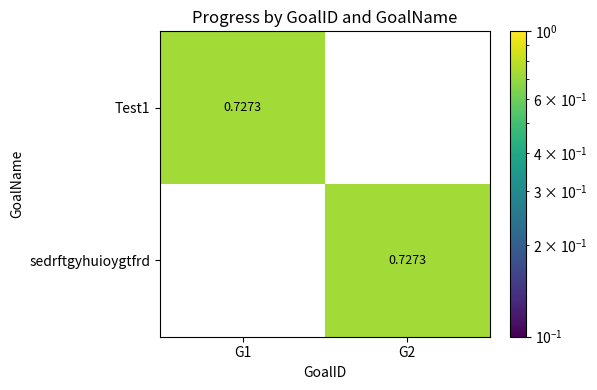

What is the approximate value of sedrftgyhuioygtfrd at G2?

0.7